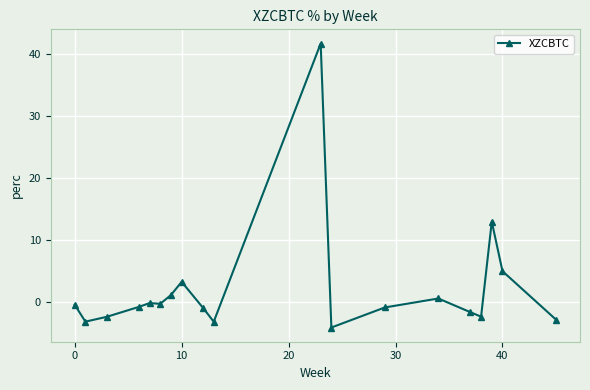

What is the difference between the maximum and minimum values?

45.8